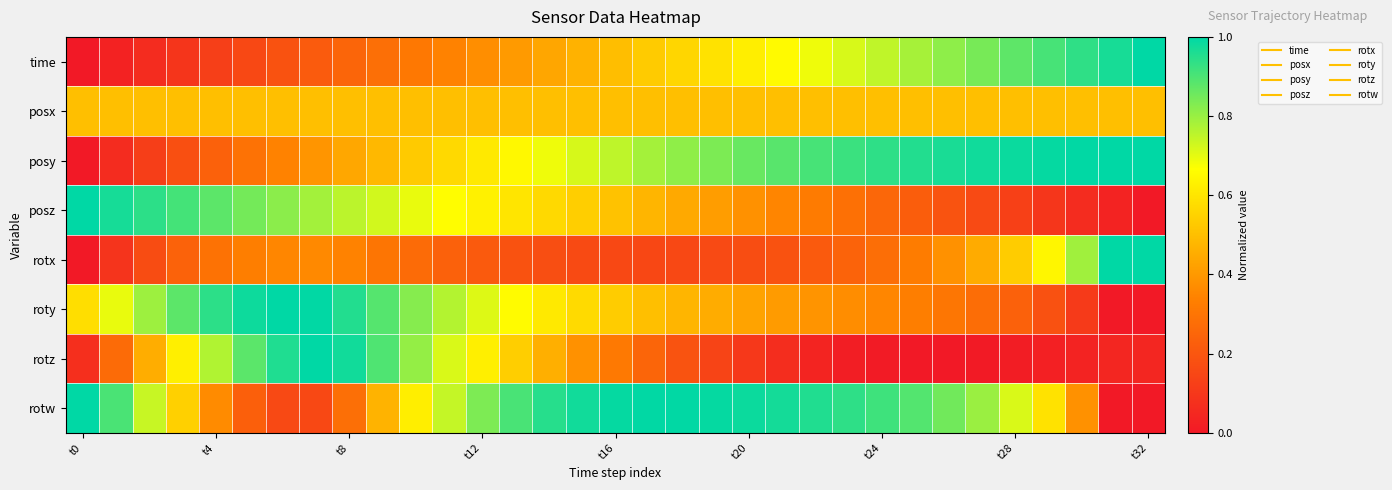

Rank the series by their maximum value, from highest to lowest.

time, posy, posz, rotx, roty, rotz, rotw, posx